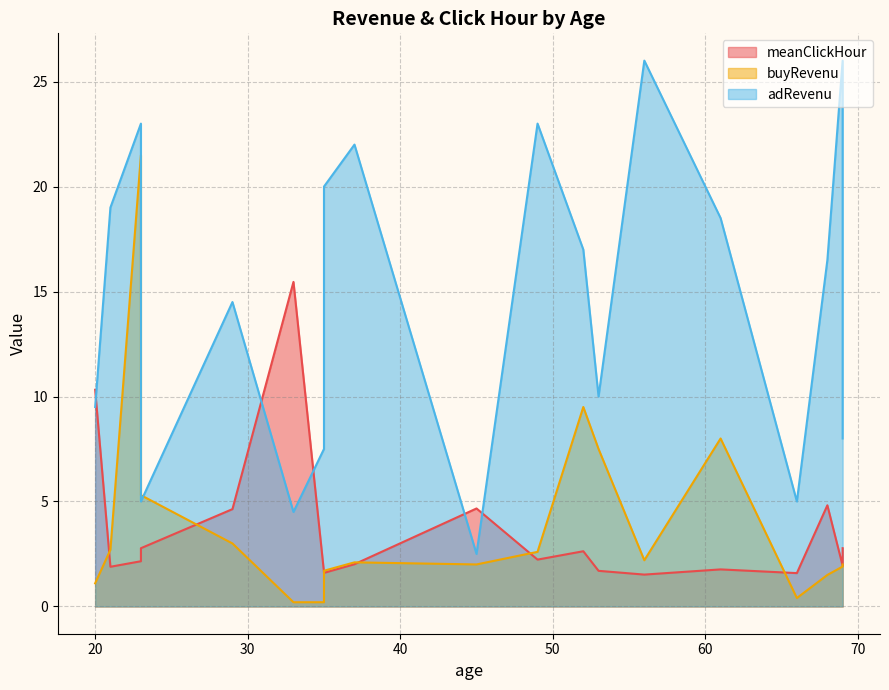

What is the total value across all series at 69?

12.8